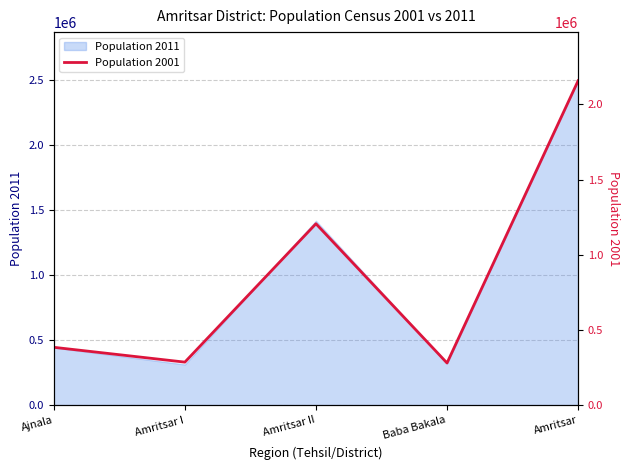

Reading left to right, extract all data points from this chart.

384566	285981	1206203	280270	2157020